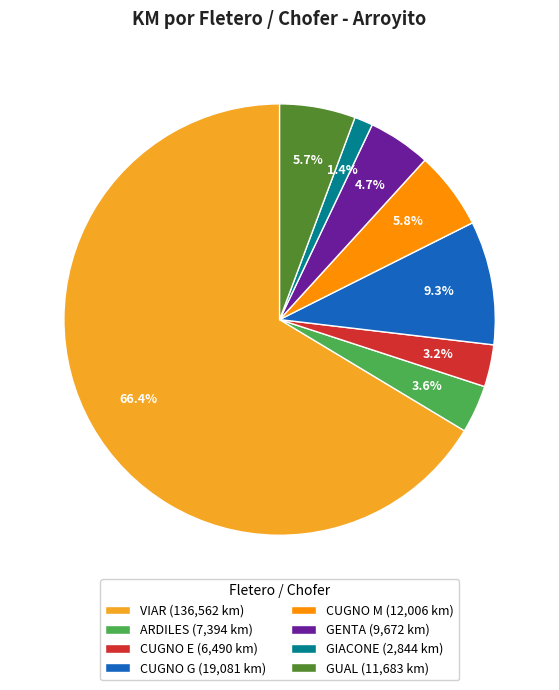

To the nearest percent, what percentage of the pie is GENTA?

5%